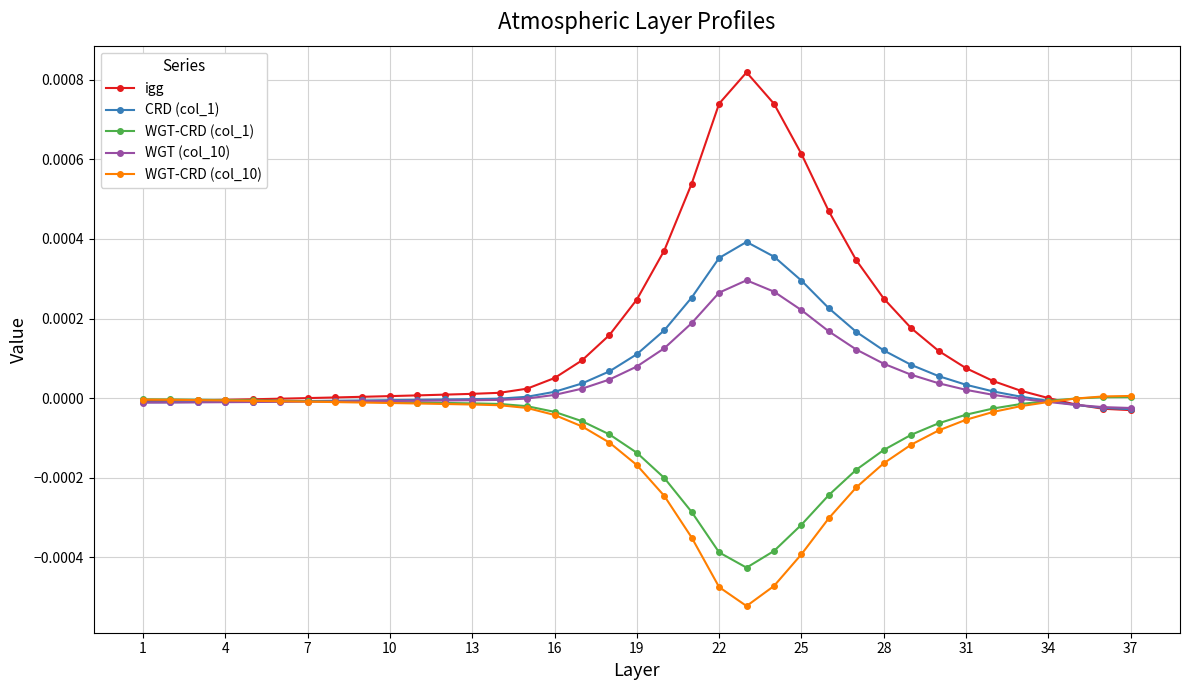

Which series has the largest range (max minus min)?

igg